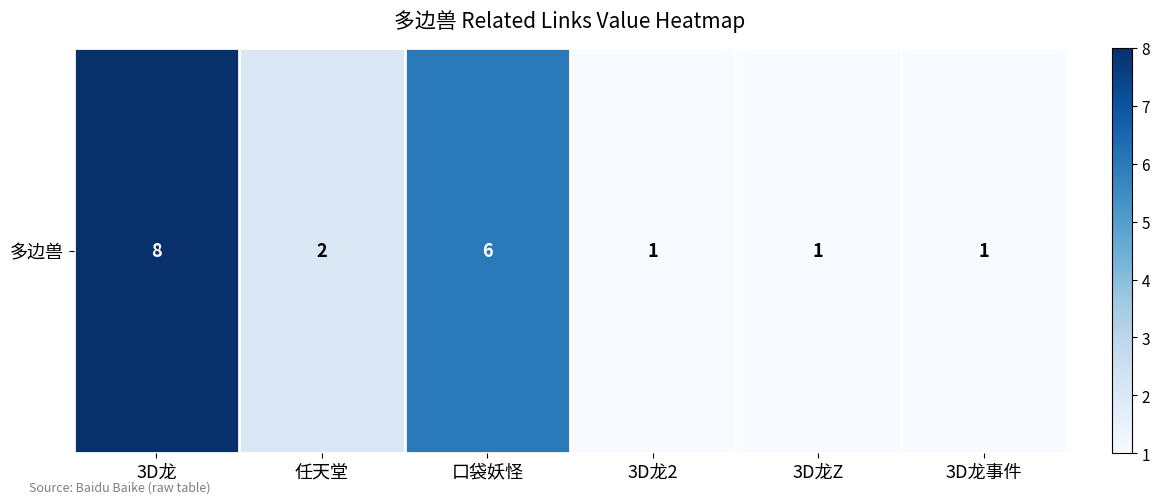

Is it true that the value at 3D龙Z is 1?

True